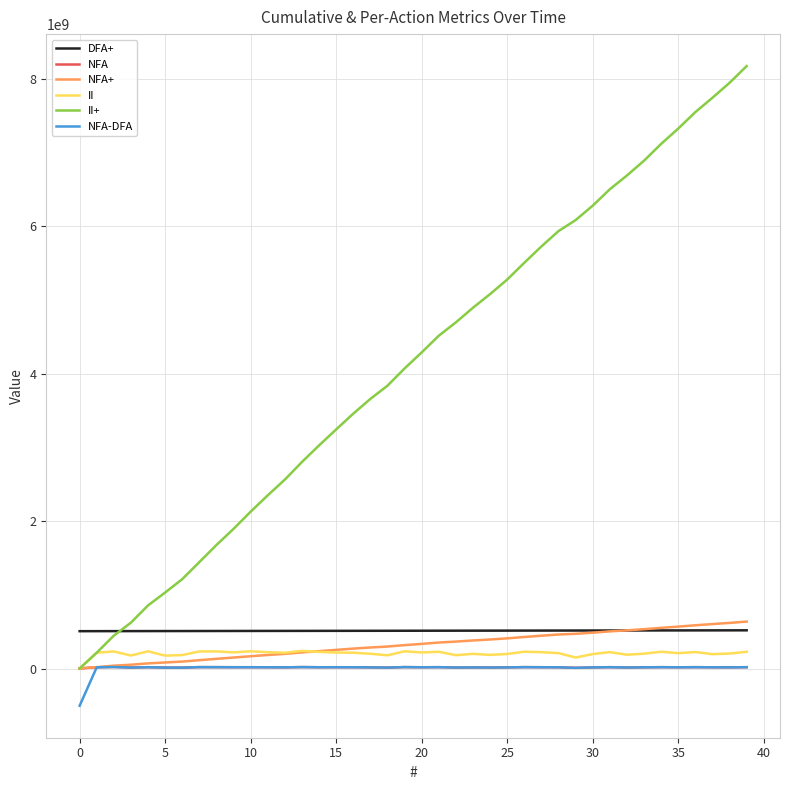

Which series has the largest total across all categories?

II+